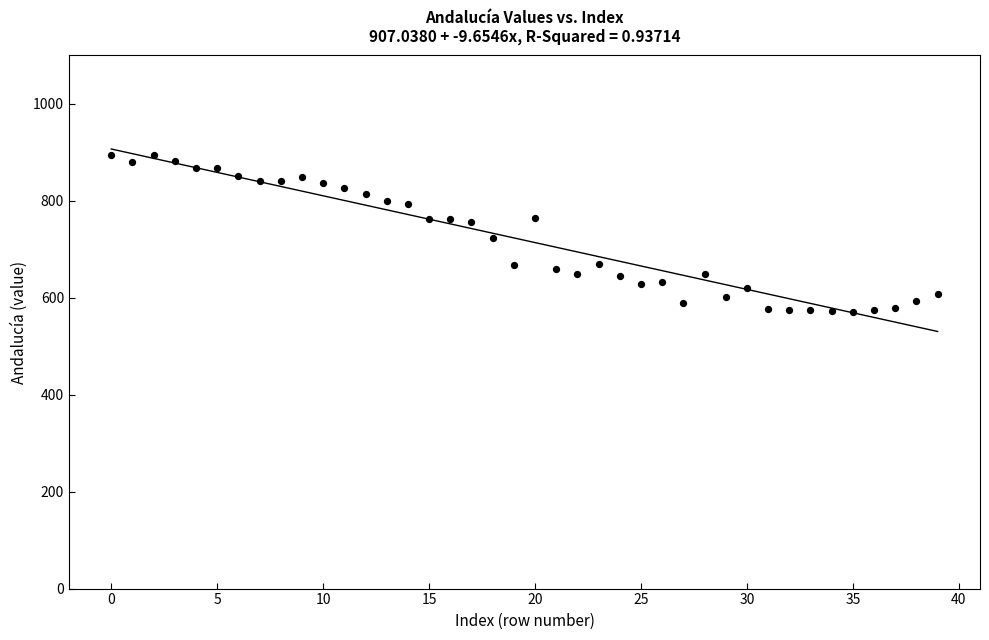

What is the range of Y values (max minus min)?

323.6